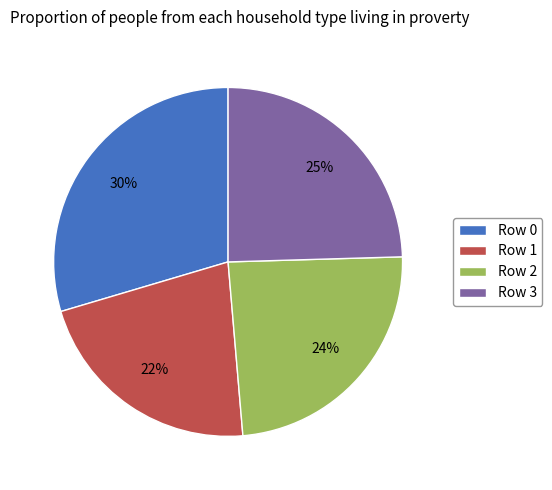

To the nearest percent, what percentage of the pie is Row 2?

24%